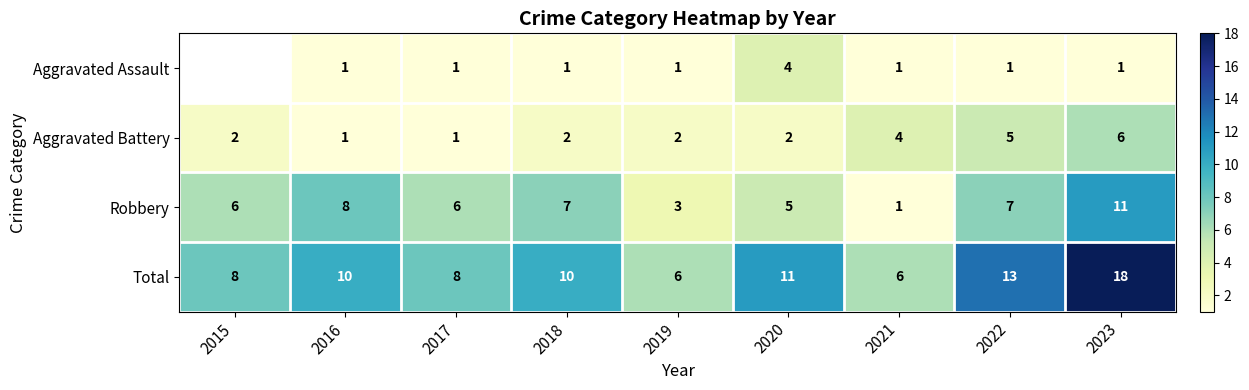

Is the value of Aggravated Battery at 2016 greater than the value of Robbery at 2020?

No